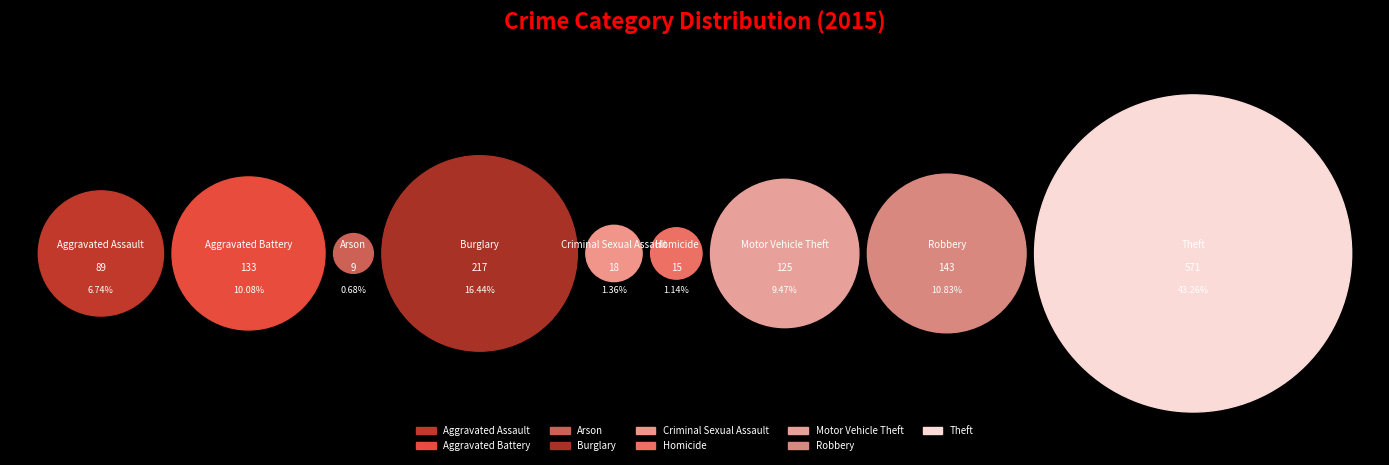

How much of the chart is everything except Aggravated Assault?

93.3%